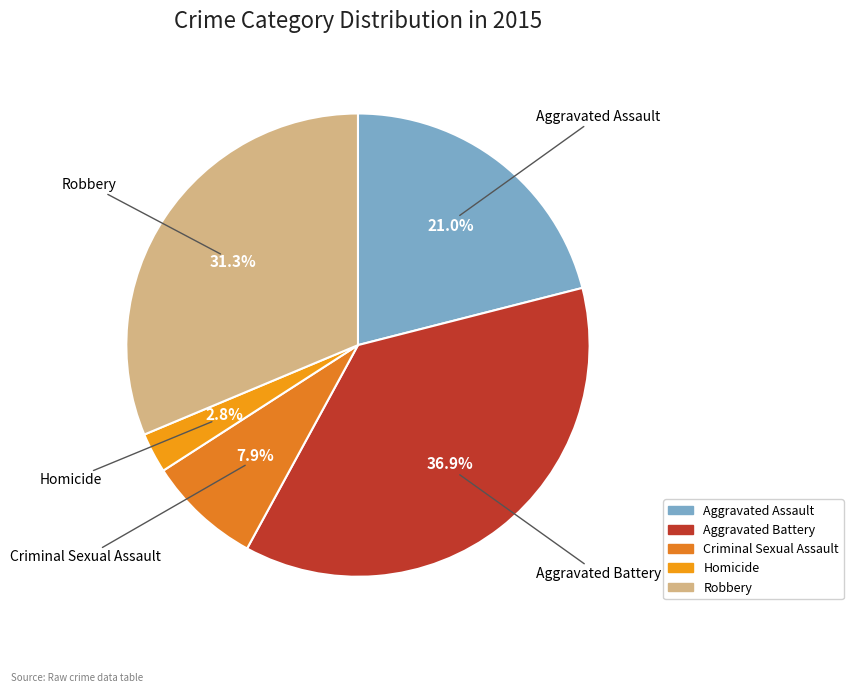

To the nearest percent, what is the combined percentage of Criminal Sexual Assault and Aggravated Assault?

29%